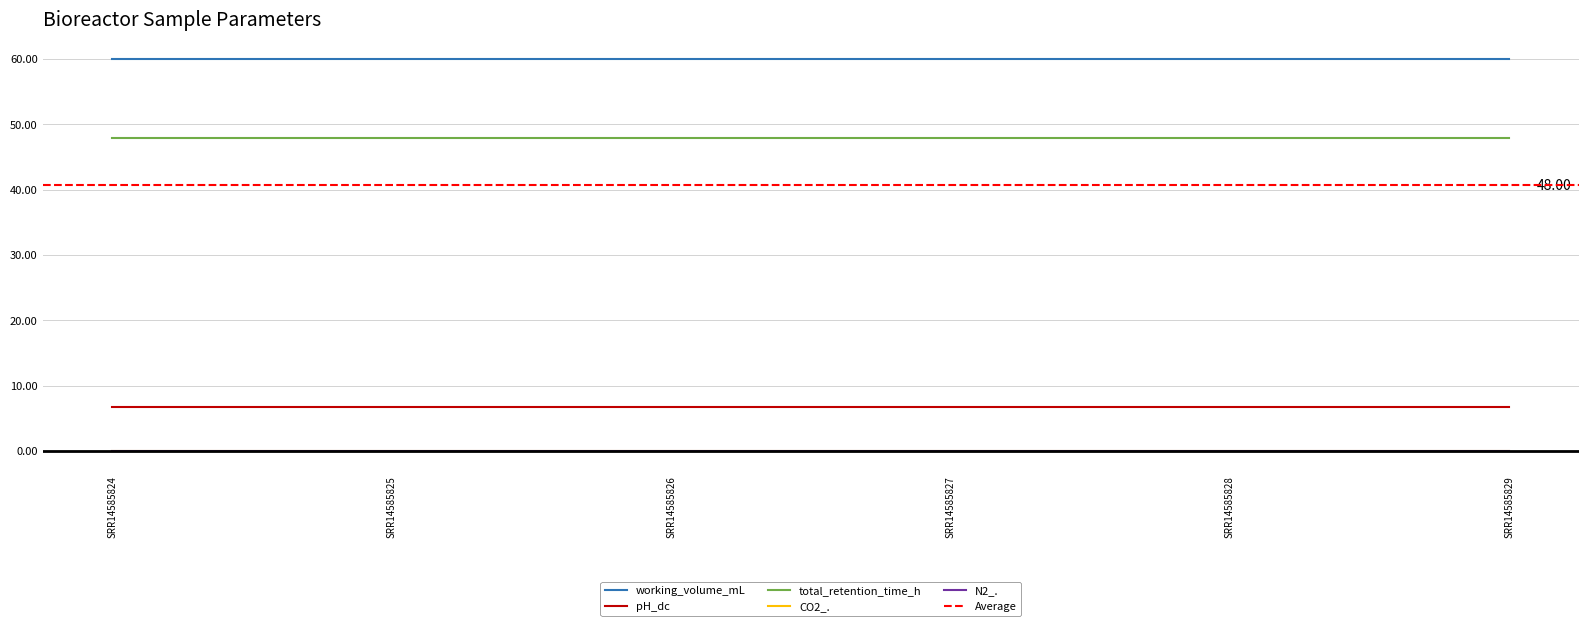

At SRR14585827, list the series in order from smallest to largest.

CO2_., N2_., pH_dc, total_retention_time_h, working_volume_mL